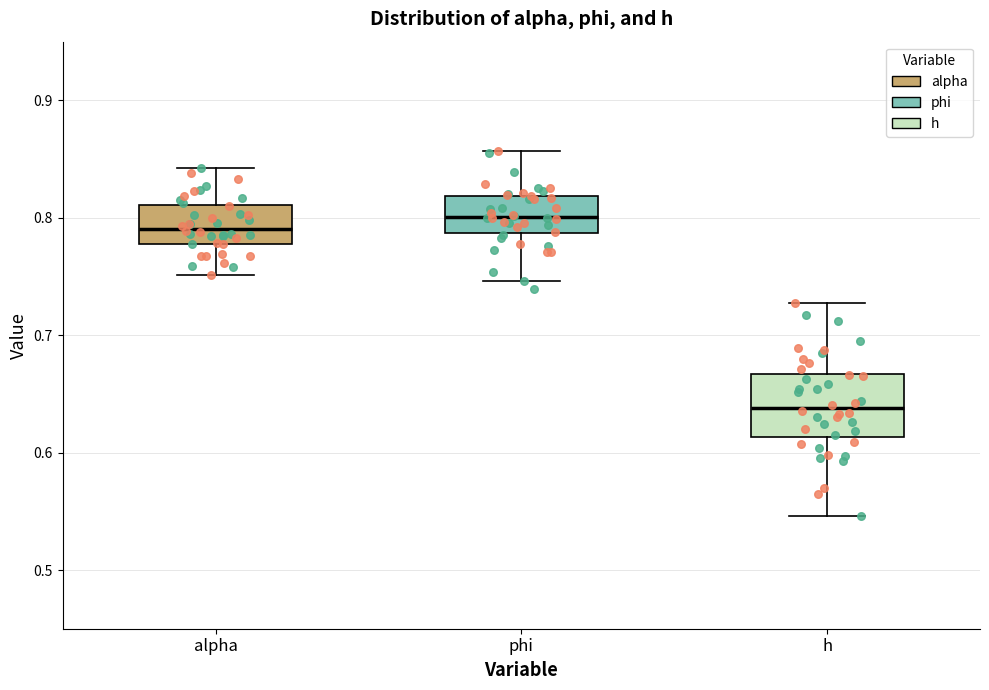

Reading left to right, read every box against the y-axis: the position of its median line, the range the box covers, and the ends of its whiskers. The values are not printed on the chart, so give them approximately, as read against the axis.

alpha: median 0.79, box 0.78 to 0.81, whiskers 0.75 to 0.84
phi: median 0.80, box 0.79 to 0.82, whiskers 0.75 to 0.86
h: median 0.64, box 0.61 to 0.67, whiskers 0.55 to 0.73